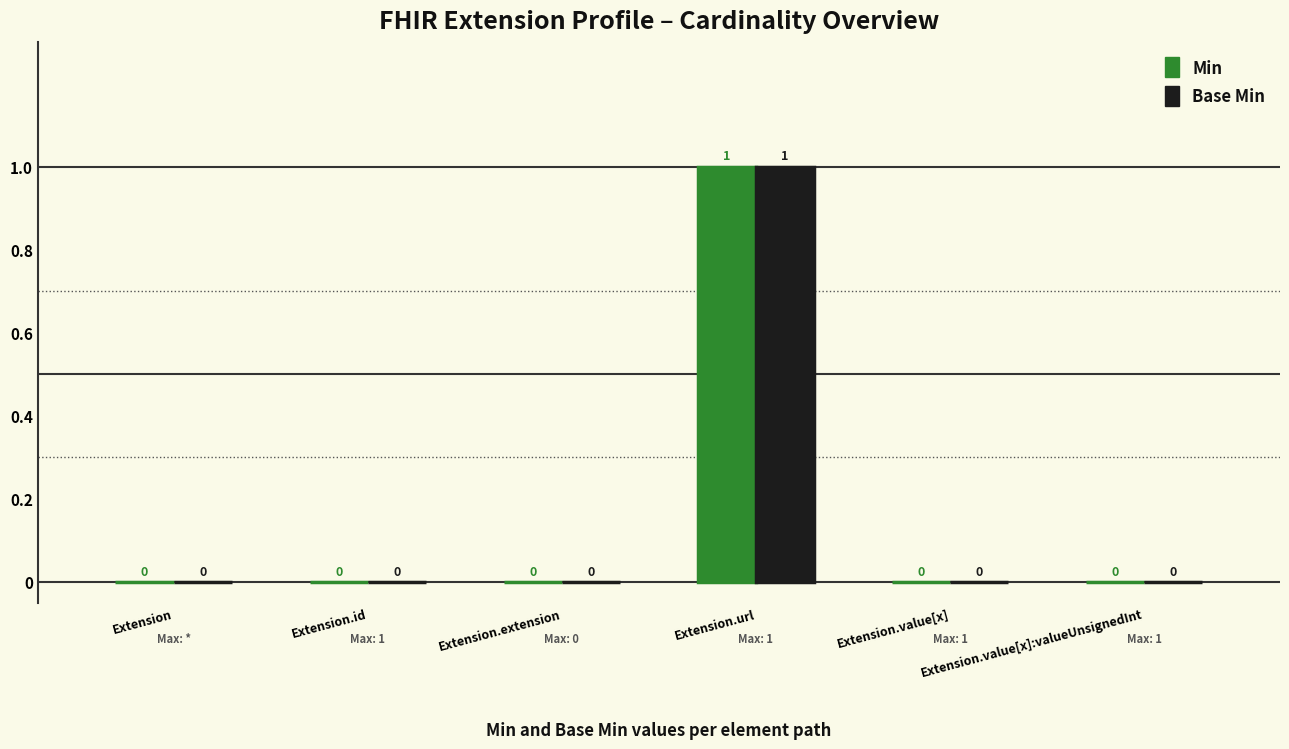

At which label does Min reach its peak?

Extension.url